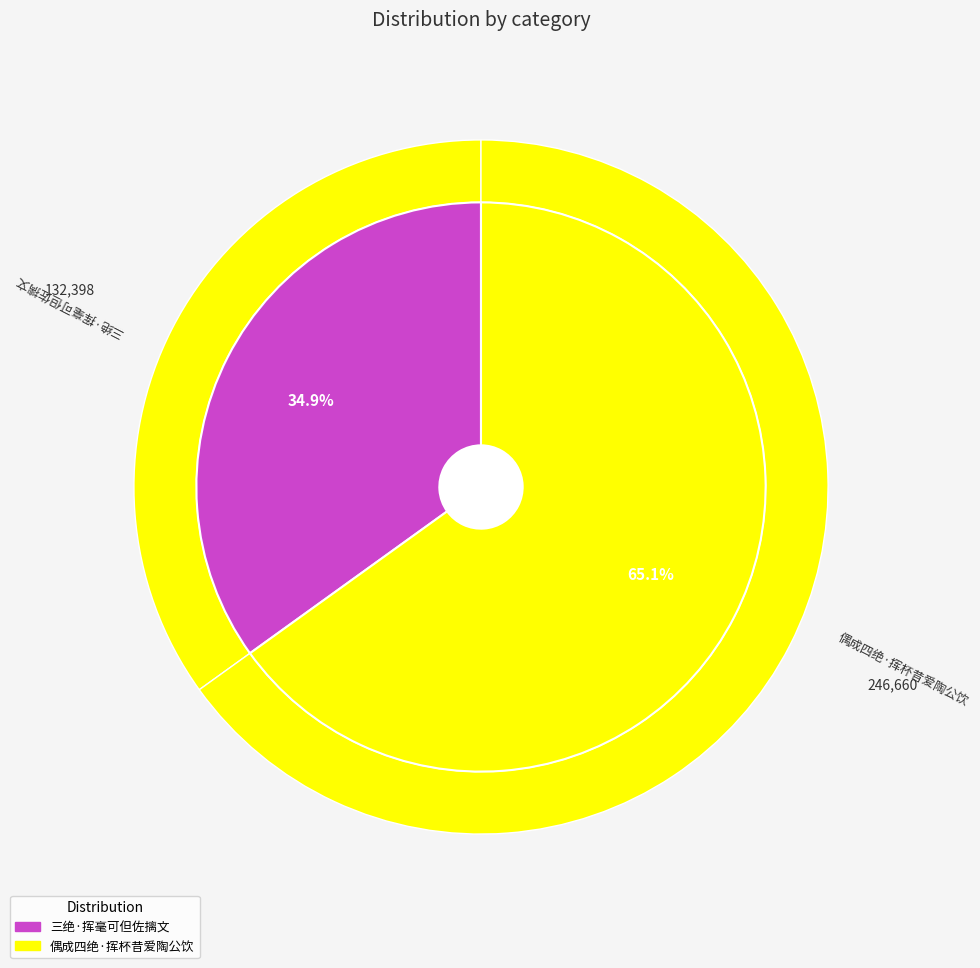

Does 三绝·挥毫可但佐摛文 account for over 50% of the chart?

No